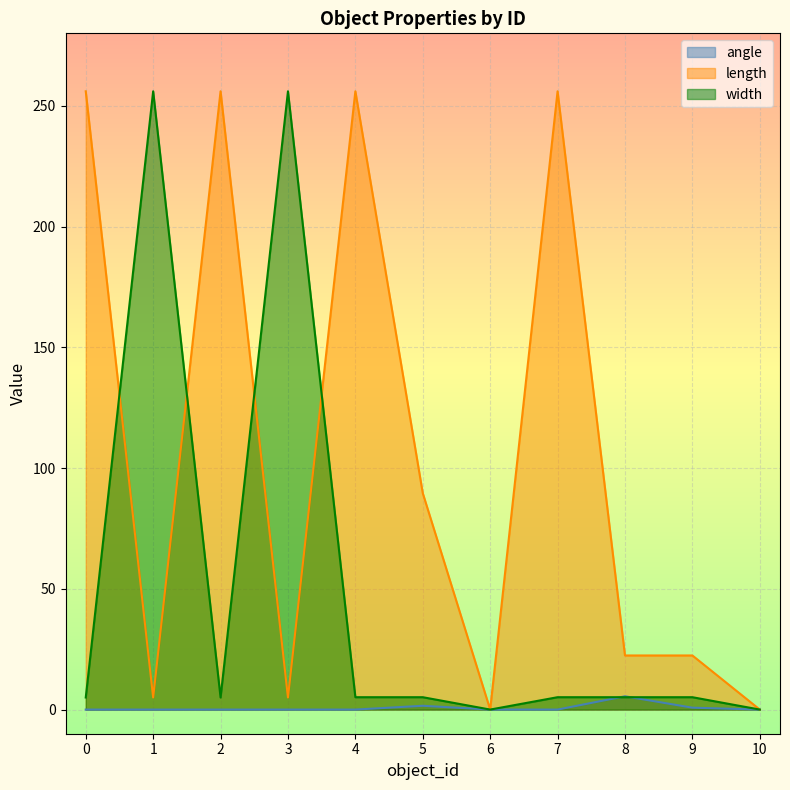

How many lines are shown in the chart?

3